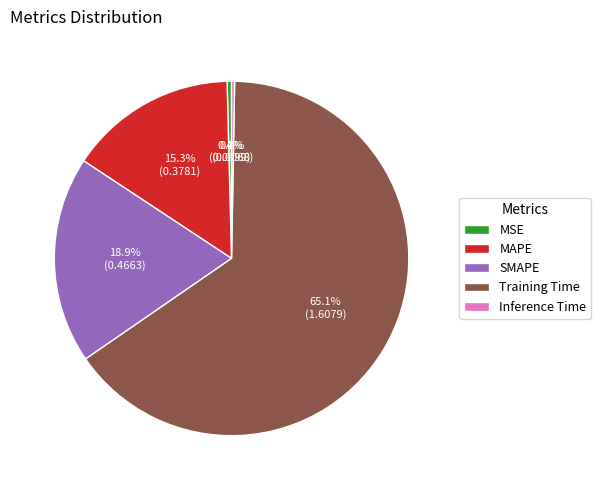

How much of the chart is everything except MSE?

99.6%